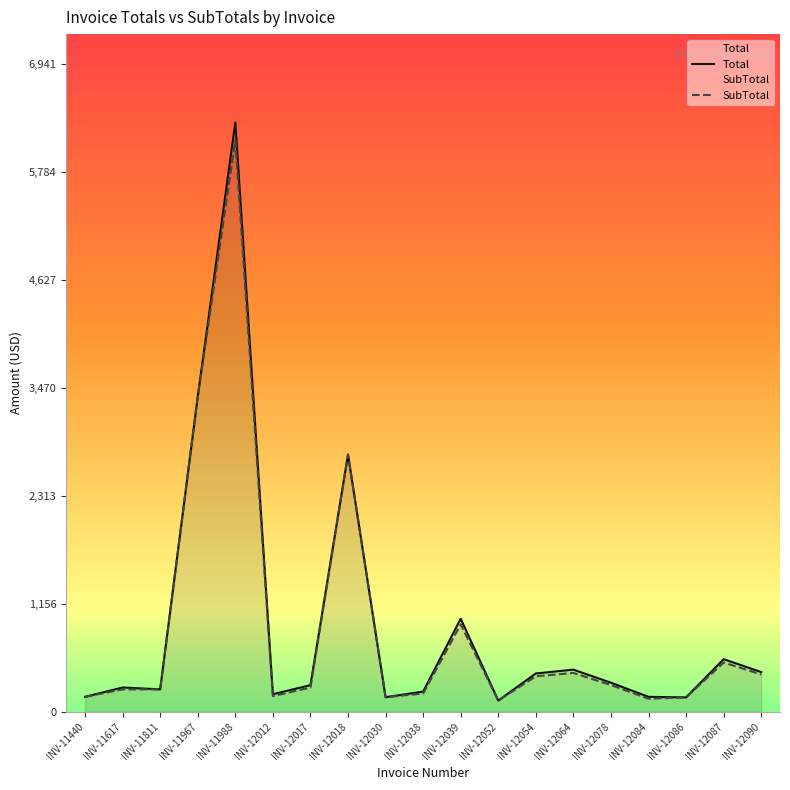

How many distinct data groups are displayed?

2